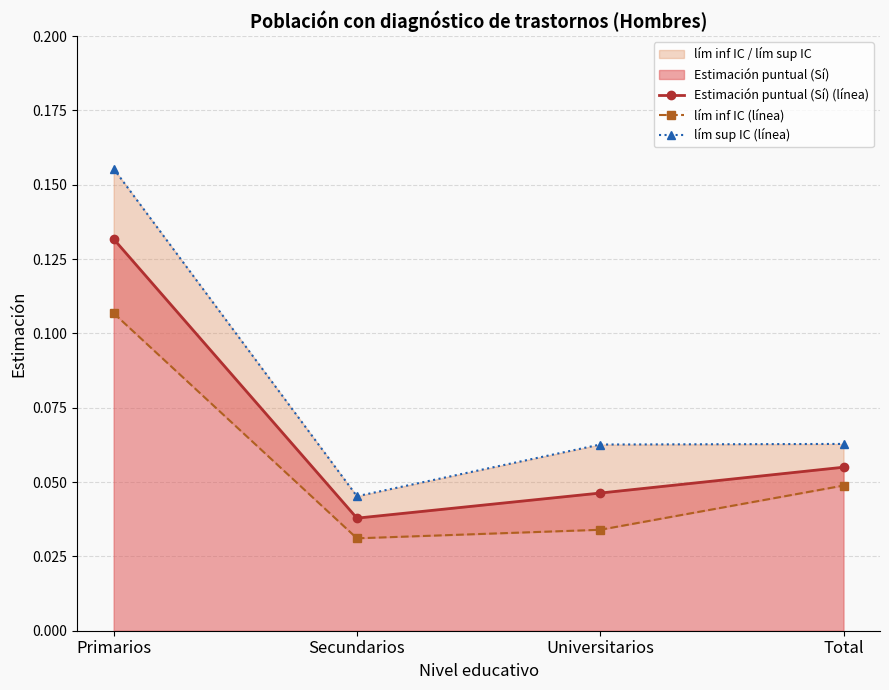

True or false: lím sup IC (línea) and lím inf IC (línea) intersect in this chart.

False